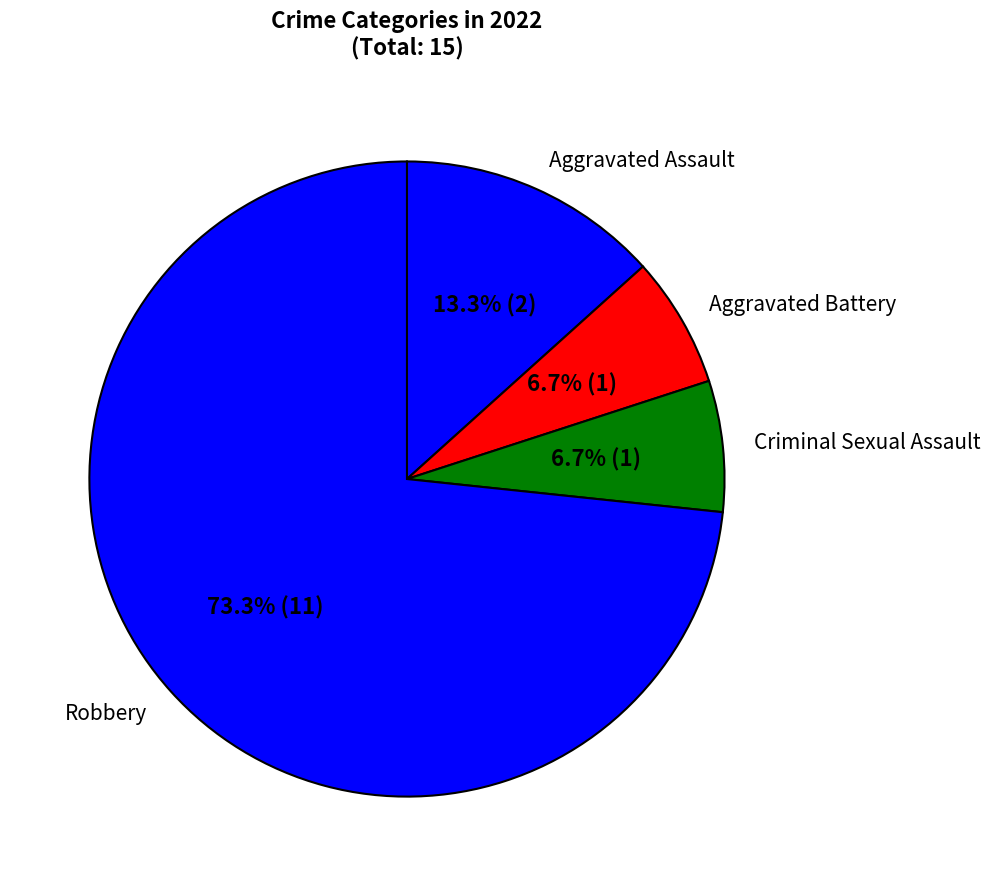

What is the largest slice in the pie chart?

Robbery